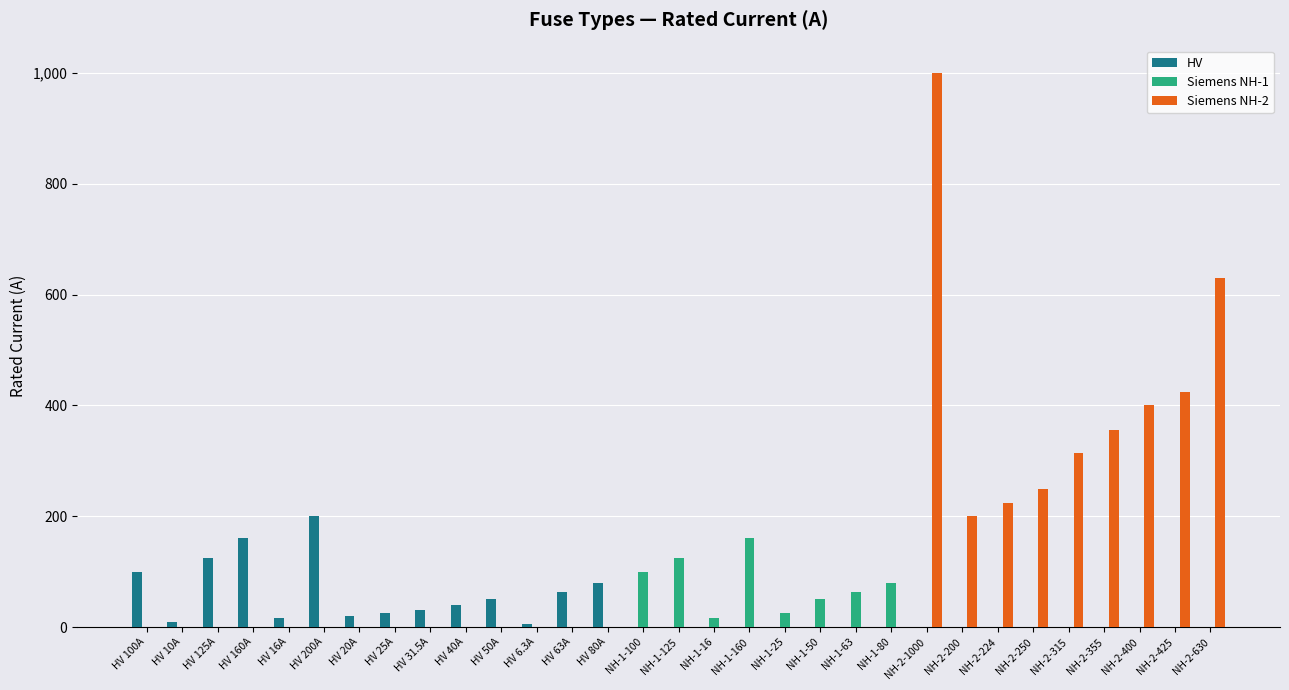

How many distinct data groups are displayed?

3